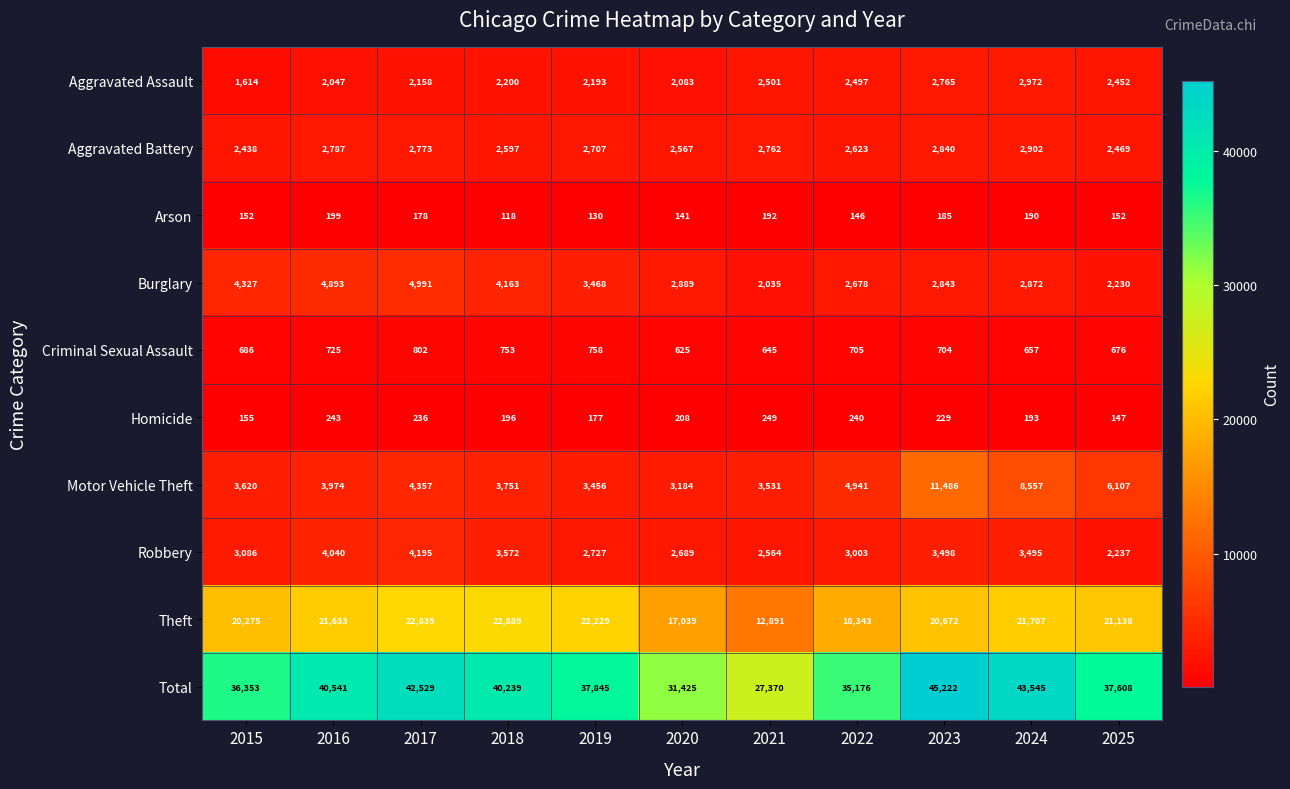

The value of Aggravated Battery at 2025 is 4183. True or false?

False